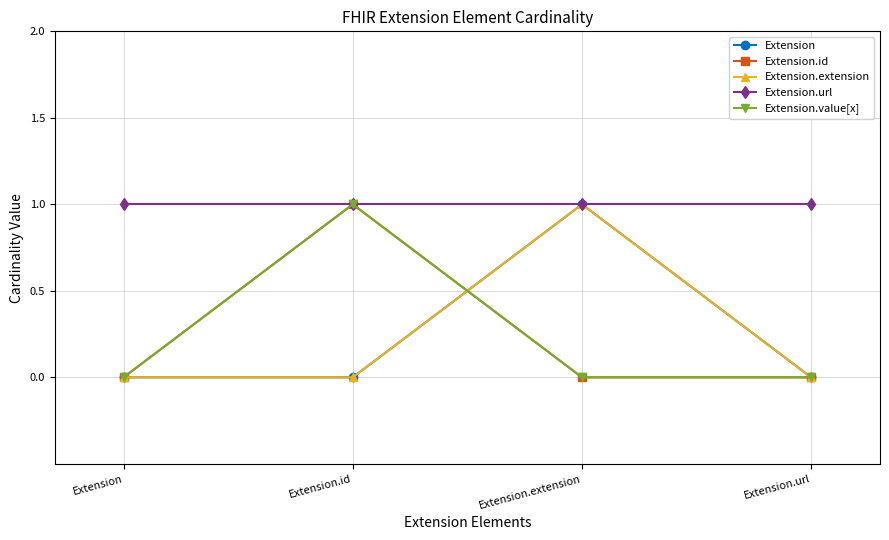

At Extension.url, list the series in order from smallest to largest.

Extension, Extension.id, Extension.extension, Extension.value[x], Extension.url